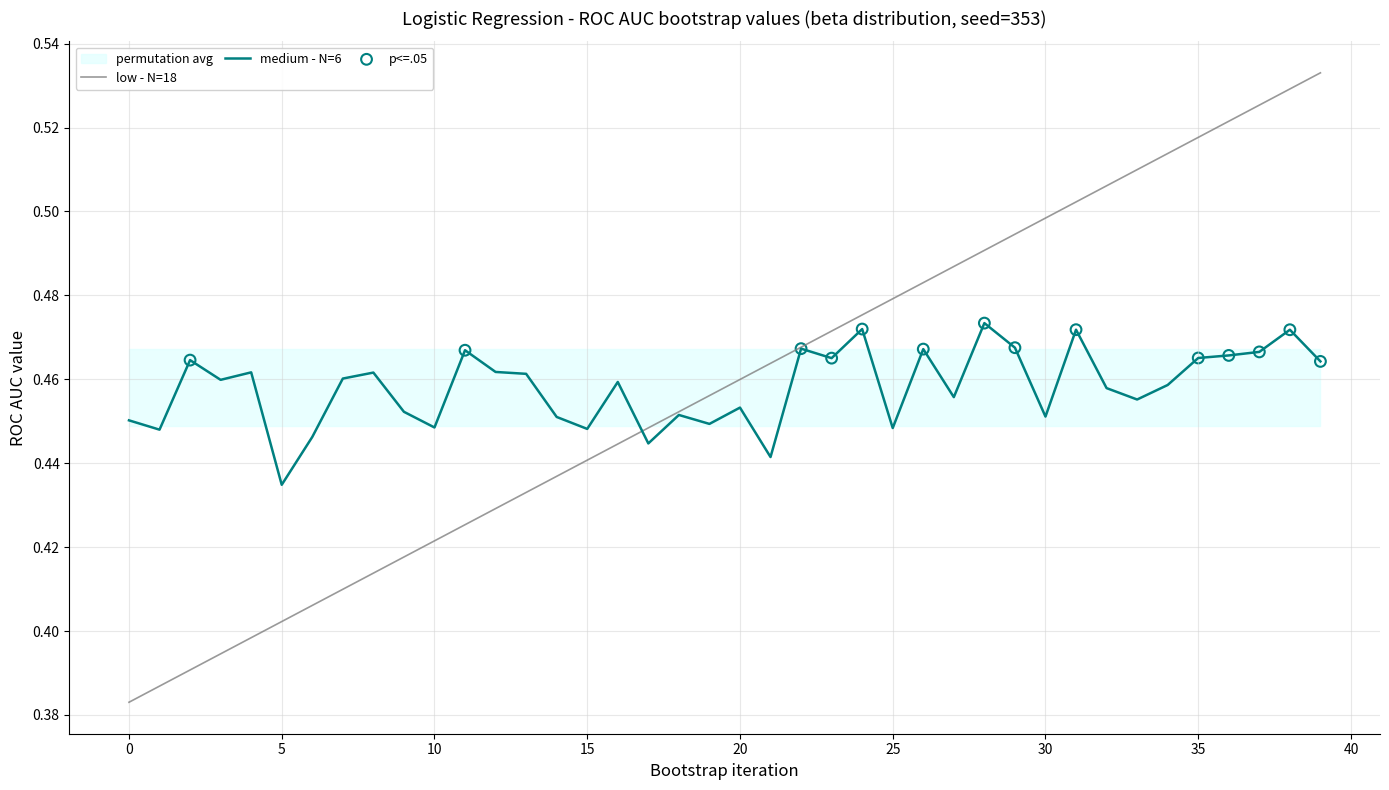

Where is medium - N=6 nearest to the value 0?

5